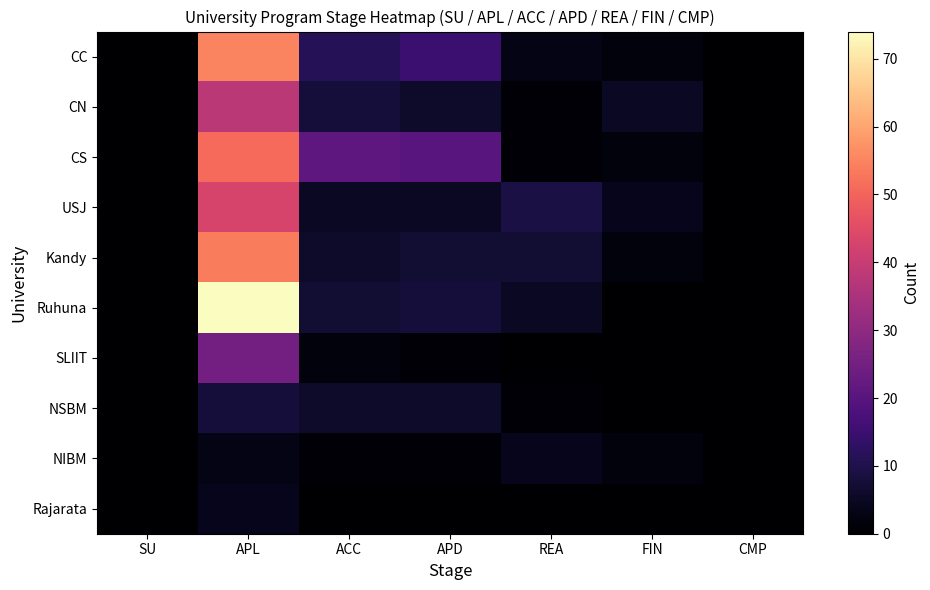

Reading left to right, extract all data points from this chart.

CC: SU=0	APL=55	ACC=11	APD=15	REA=3	FIN=2	CMP=0
CN: SU=0	APL=38	ACC=8	APD=6	REA=1	FIN=5	CMP=0
CS: SU=0	APL=51	ACC=21	APD=20	REA=1	FIN=2	CMP=0
USJ: SU=0	APL=43	ACC=5	APD=5	REA=9	FIN=4	CMP=0
Kandy: SU=0	APL=54	ACC=6	APD=7	REA=7	FIN=2	CMP=0
Ruhuna: SU=0	APL=74	ACC=7	APD=8	REA=5	FIN=0	CMP=0
SLIIT: SU=0	APL=25	ACC=2	APD=1	REA=0	FIN=0	CMP=0
NSBM: SU=0	APL=8	ACC=6	APD=6	REA=1	FIN=0	CMP=0
NIBM: SU=0	APL=3	ACC=1	APD=1	REA=4	FIN=2	CMP=0
Rajarata: SU=0	APL=4	ACC=0	APD=0	REA=0	FIN=0	CMP=0